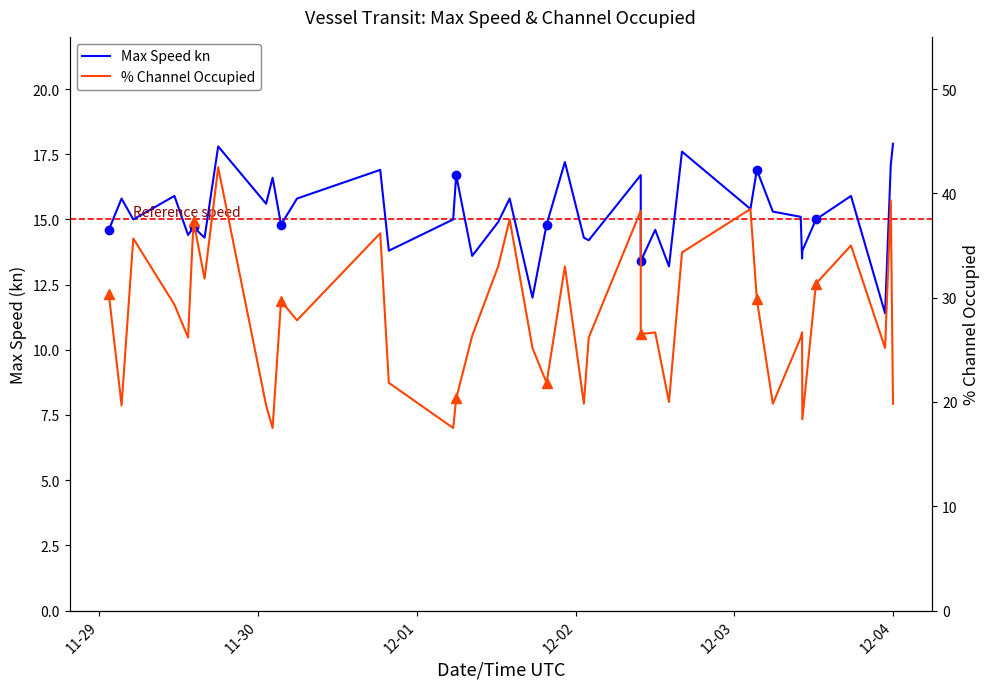

The % Channel Occupied series shows 10.1 at 17. True or false?

False